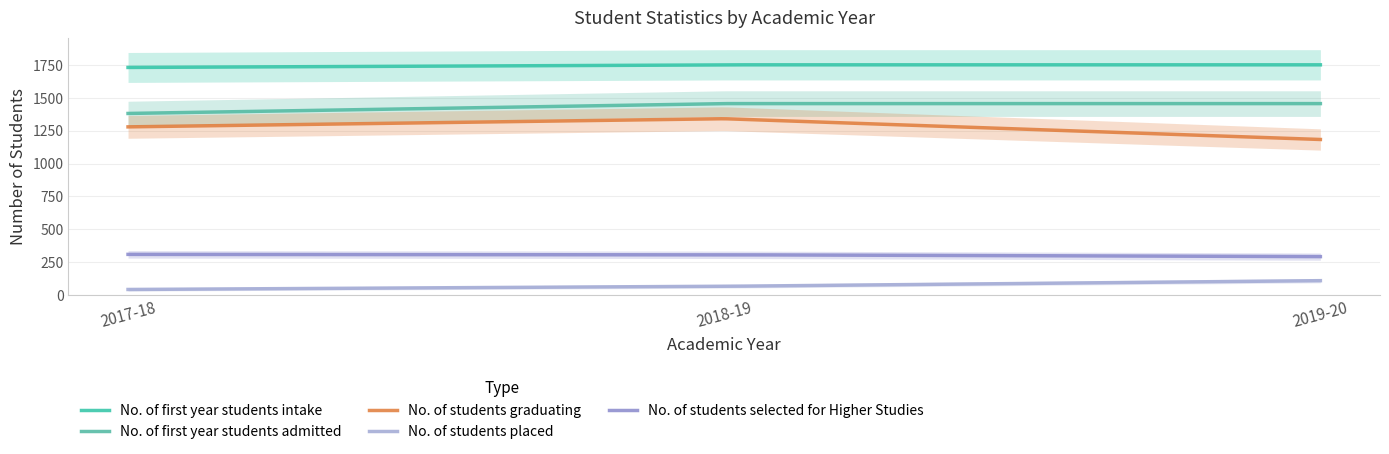

What is the value of the No. of students selected for Higher Studies point at the 1st from the left?

309